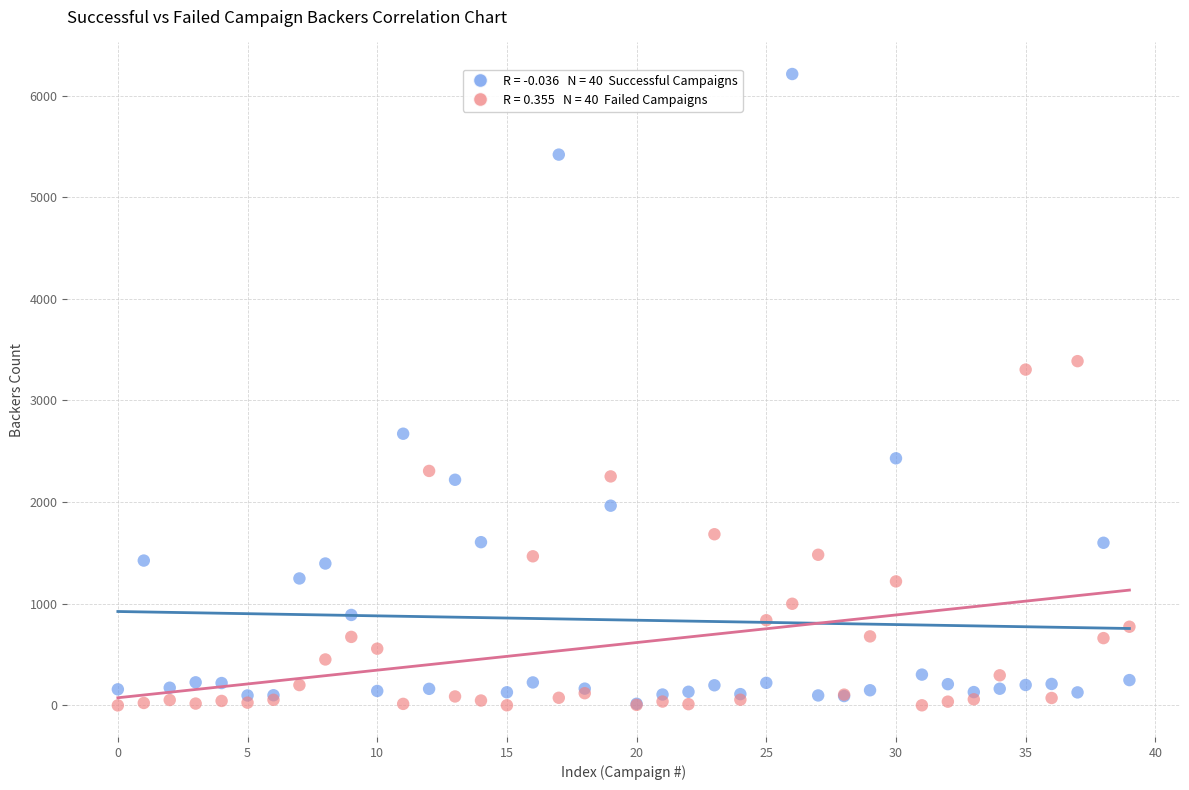

Across all series, what Y value is closest to 3106?

3304